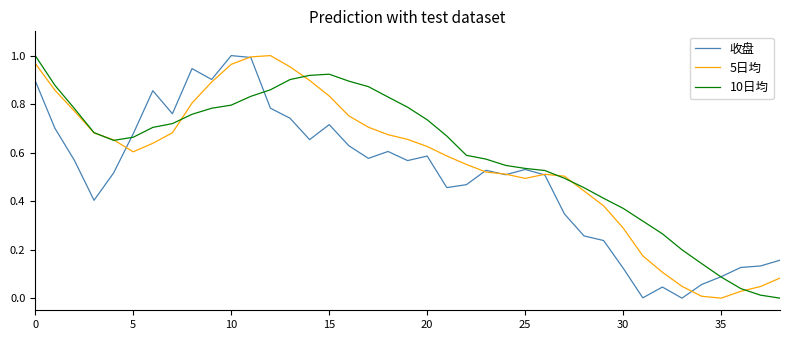

In 10日均, how many points are lower than both neighbors (excluding endpoints)?

1